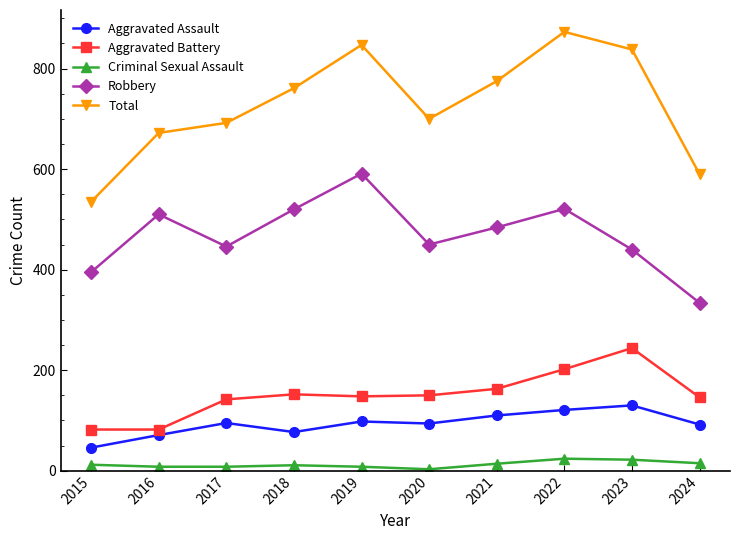

Which series changed the most between 2020 and 2023?

Total